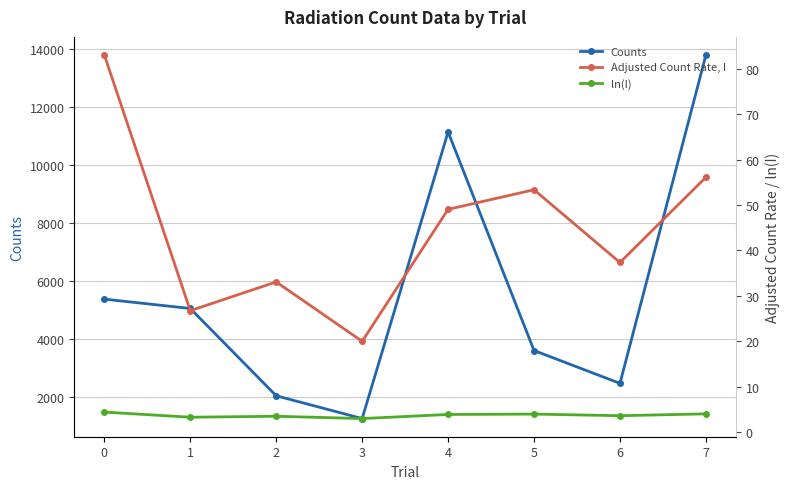

Count the number of data series in this chart.

3